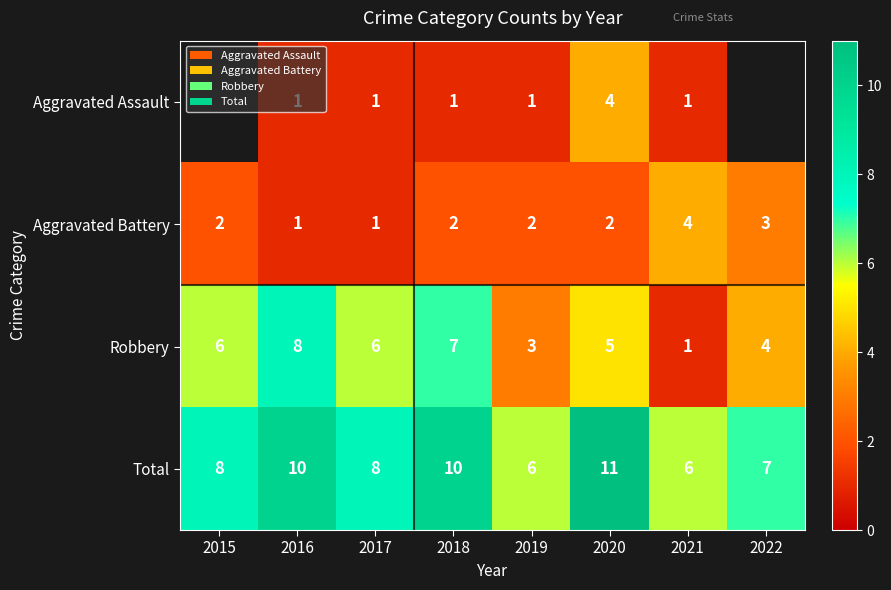

The Aggravated Assault series shows 0.3 at 2021. True or false?

False